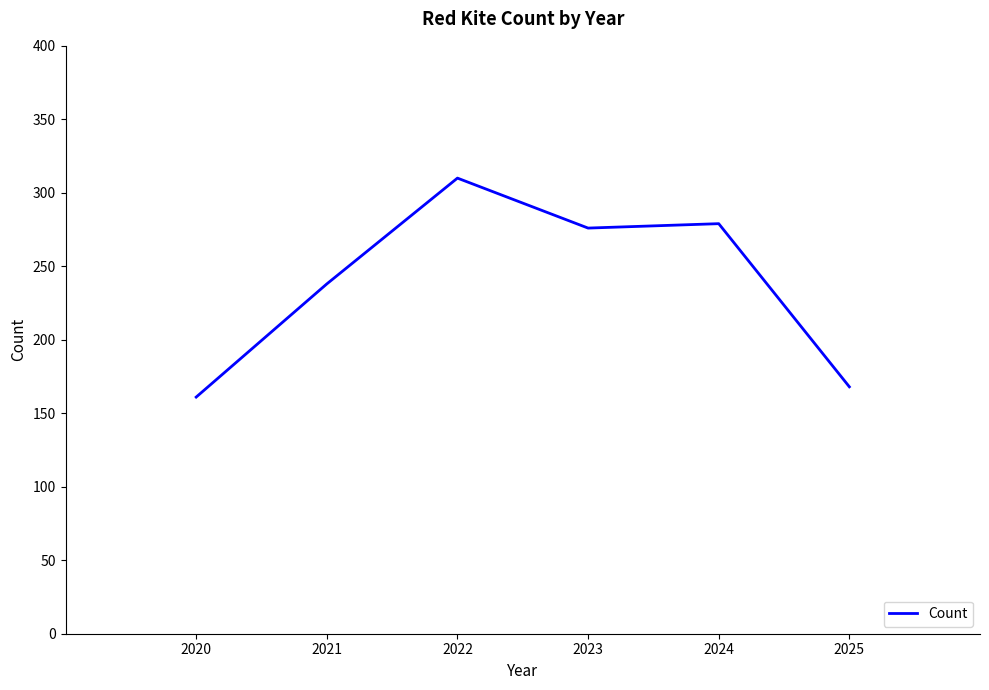

Reading right to left, list all the values displayed in this chart.

168	279	276	310	238	161